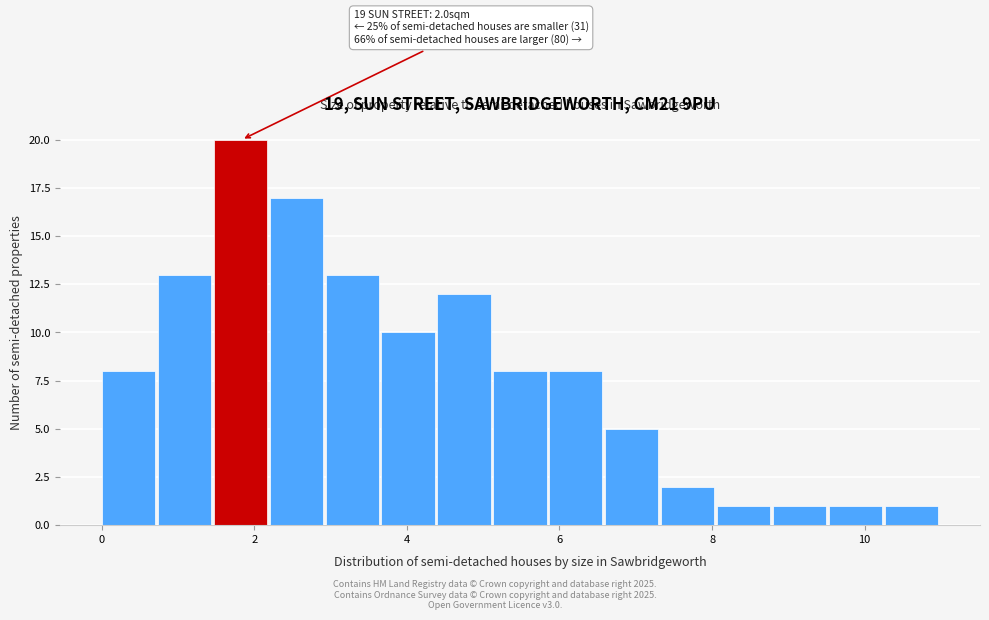

Around what value on the x-axis is the tallest bar? Give the approximate position of its centre, as read against the axis.

1.8